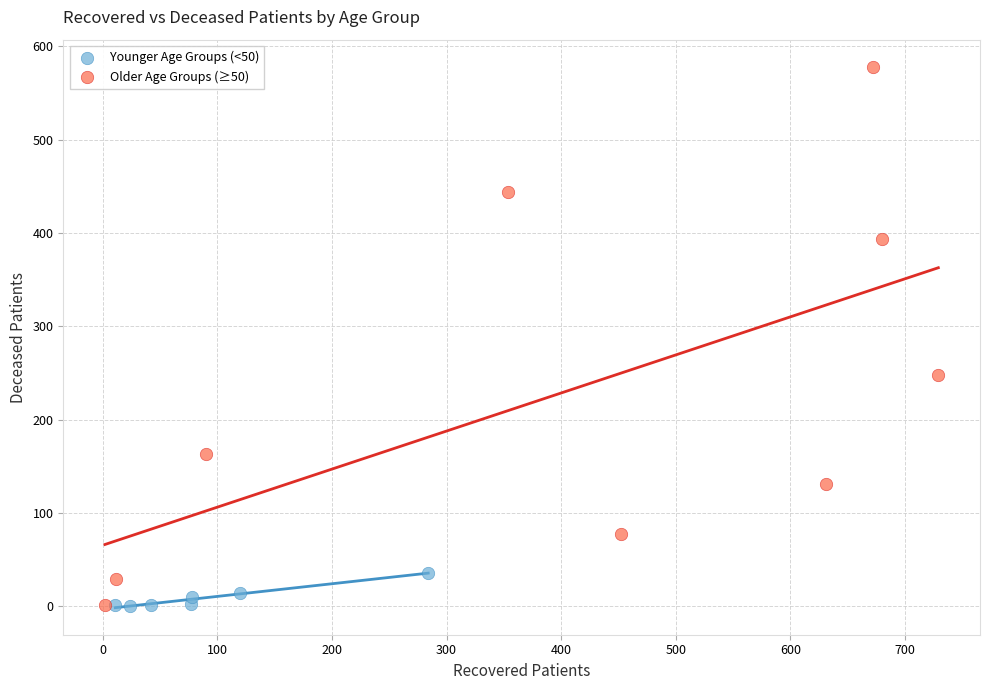

Which series has the widest spread of Y values?

Older Age Groups (≥50)